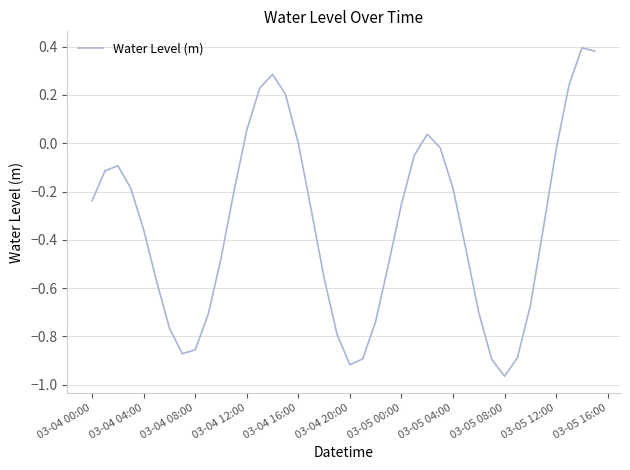

What is the difference between the maximum and minimum values?

1.4